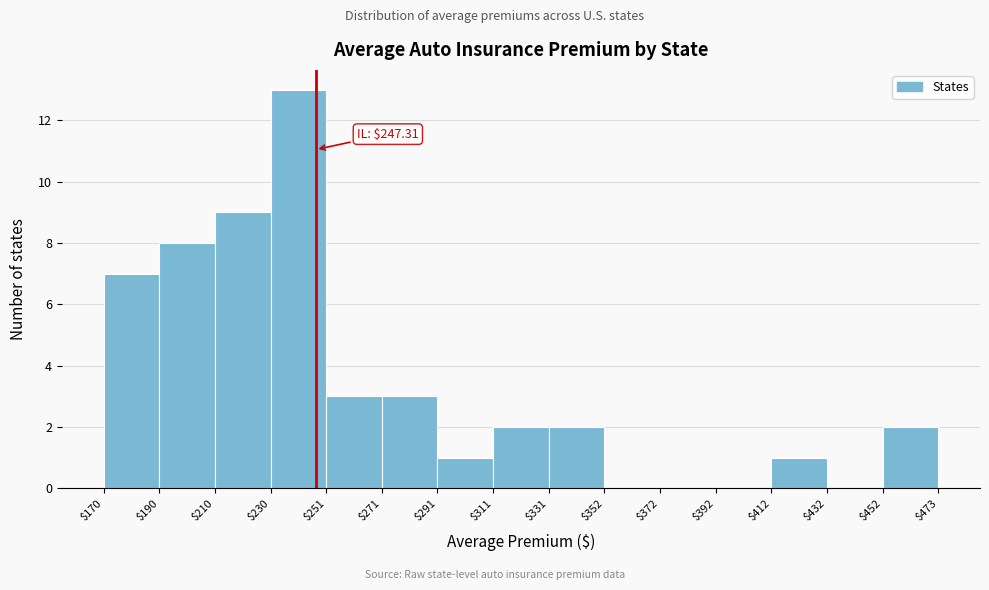

Over which range of the x-axis is the bar tallest?

$230 to $251